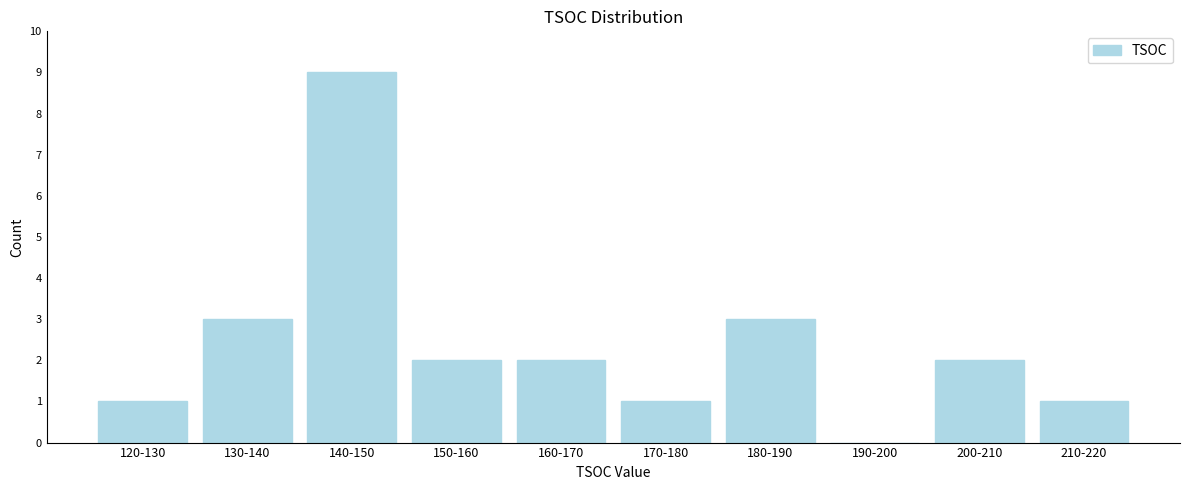

Reading left to right, transcribe all the data shown in this chart.

120-130=1	130-140=3	140-150=9	150-160=2	160-170=2	170-180=1	180-190=3	190-200=0	200-210=2	210-220=1